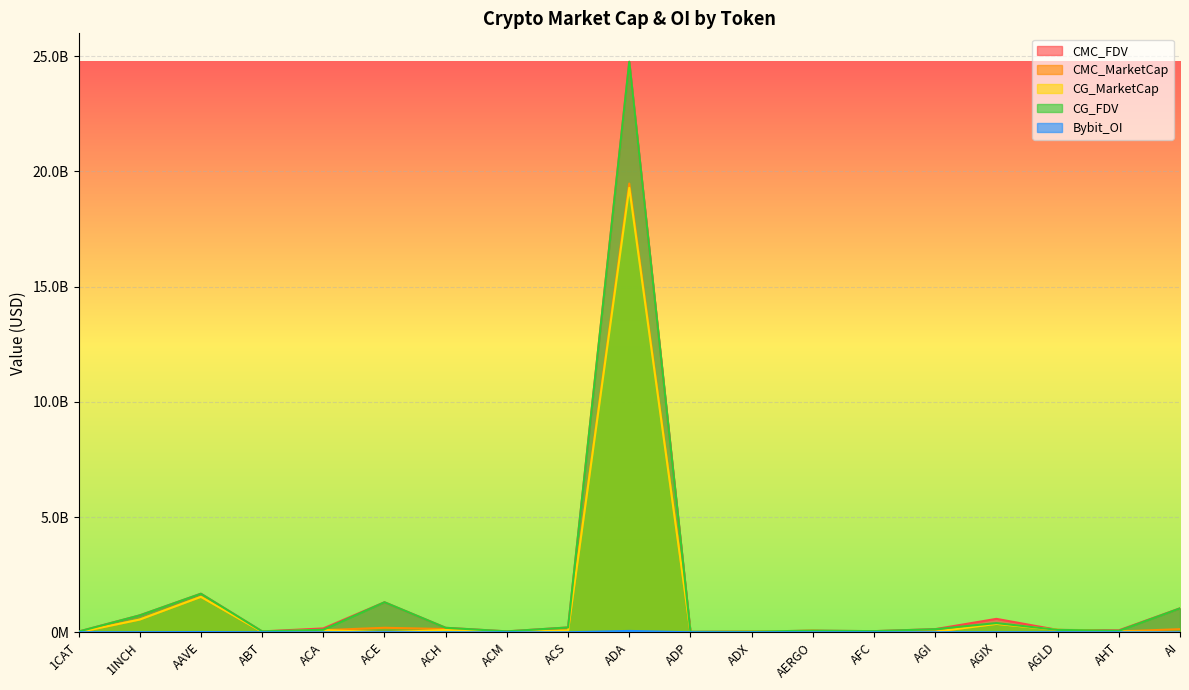

After their last crossing, which series has the higher values: CMC_FDV or CG_MarketCap?

CMC_FDV